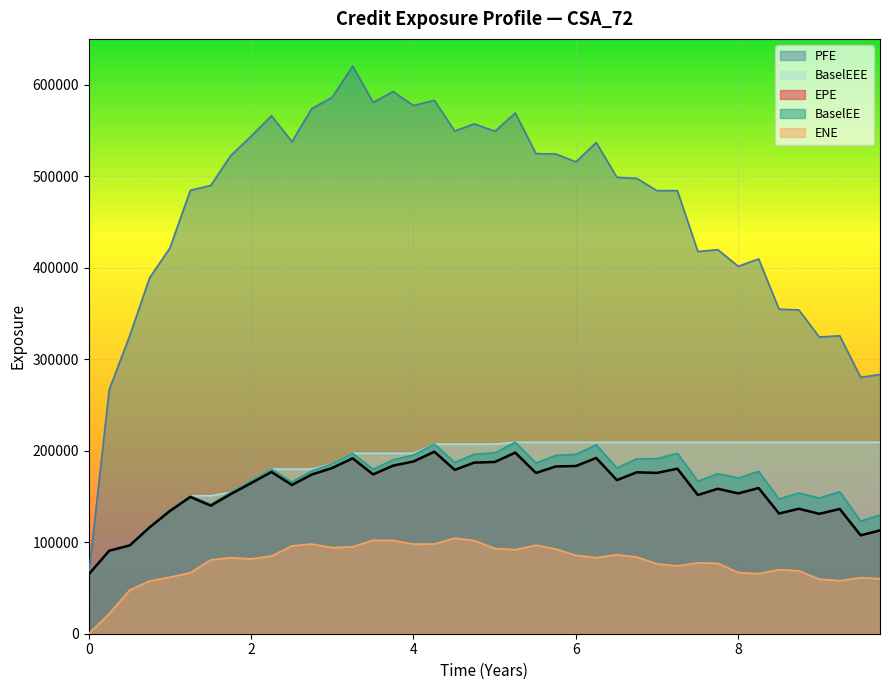

Is it true that EPE equals 136521.0 at 8.74653?

True